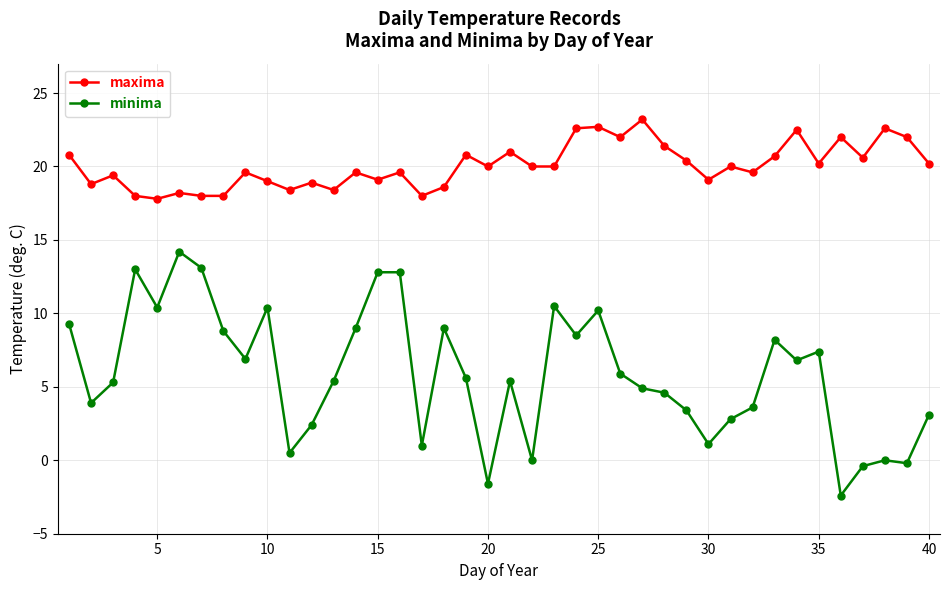

What is the value of the maxima point at the 11th from the left?

18.4